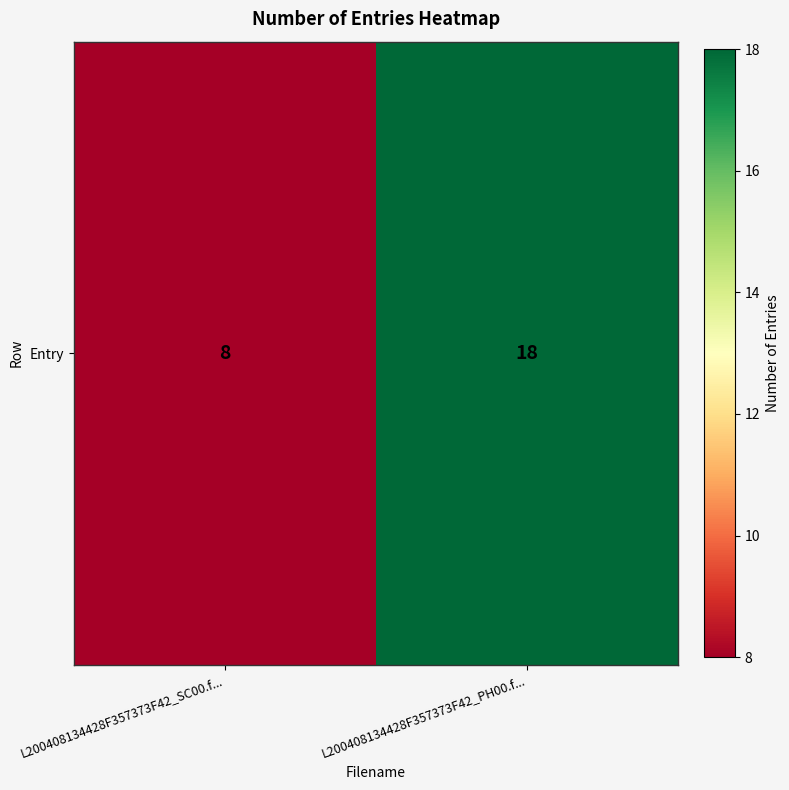

What is the approximate value at L200408134428F357373F42_PH00.f..., to the nearest 10?

20